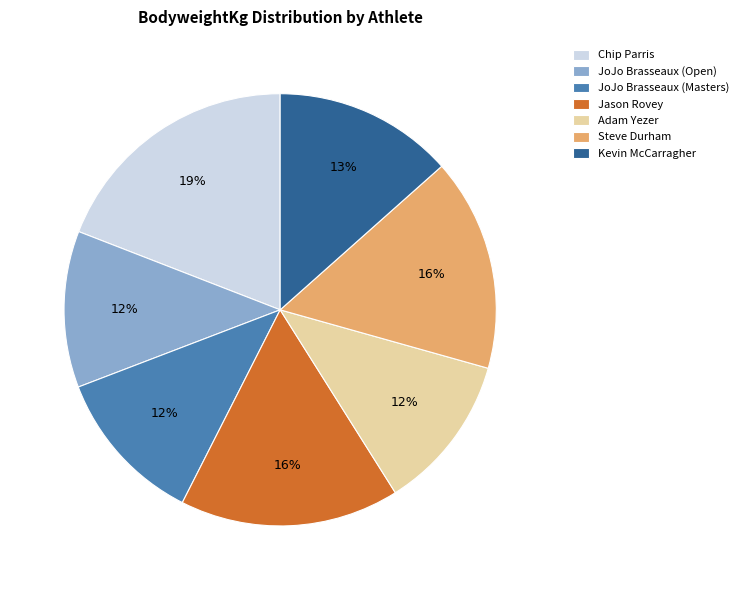

How many slices are in this pie chart?

7